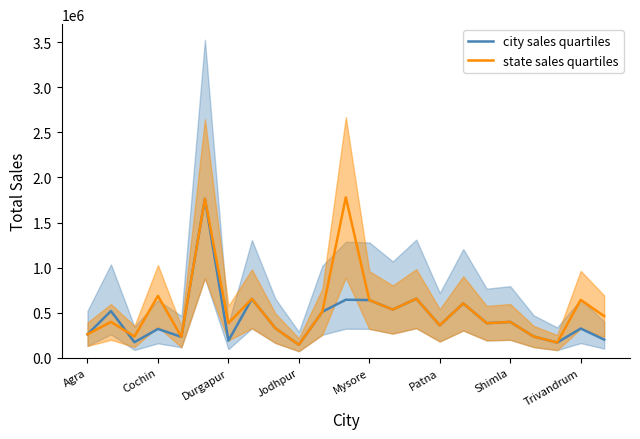

True or false: city sales quartiles has a value of 143611 at Jodhpur.

True